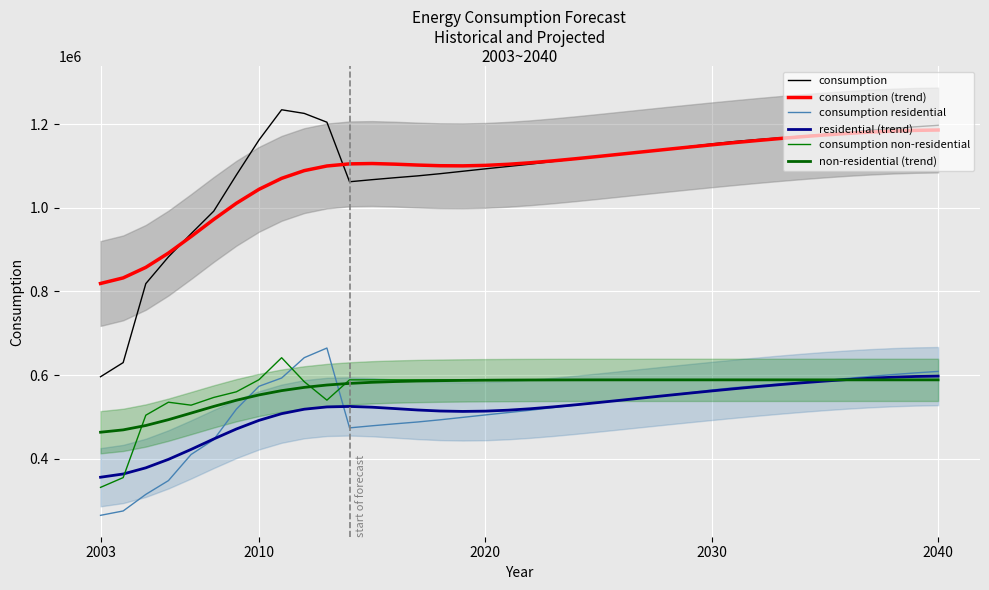

Which category has the lowest value across all series?

2003